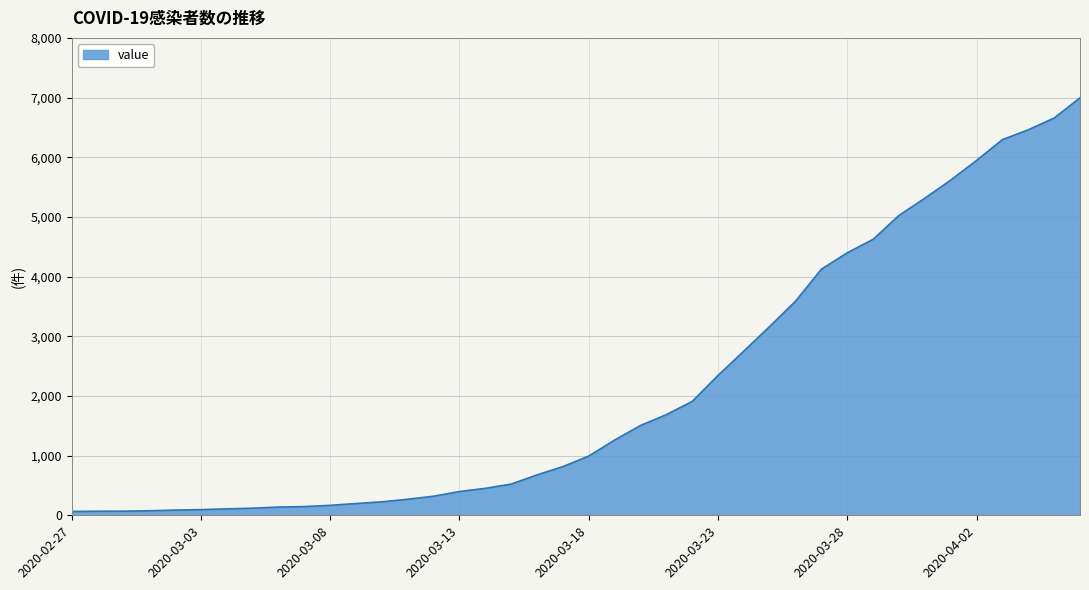

Does the chart display data point markers on the line(s)?

No